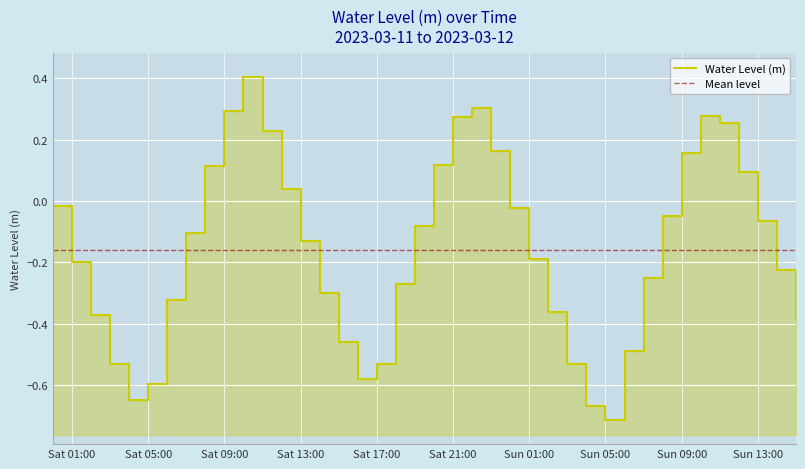

What is the difference between the second highest and second lowest values?

1.0